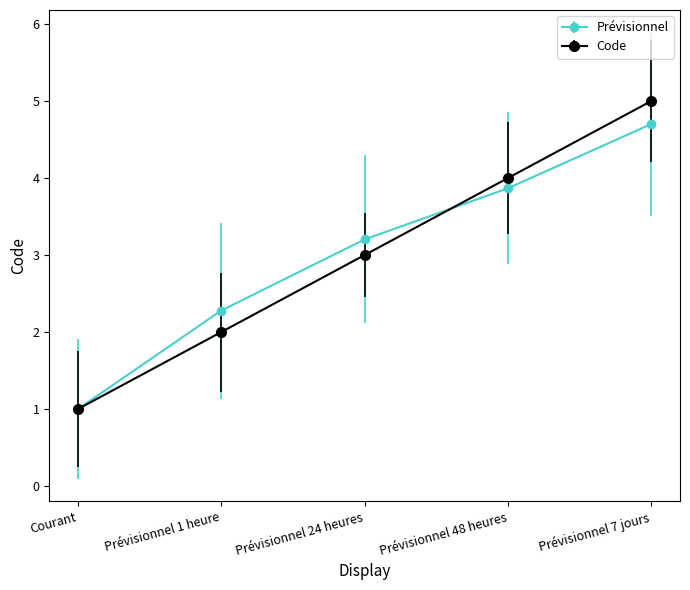

Reading right to left, transcribe all the data shown in this chart.

Prévisionnel: 4.7	3.9	3.2	2.3	1.0
Code: 5.0	4.0	3.0	2.0	1.0